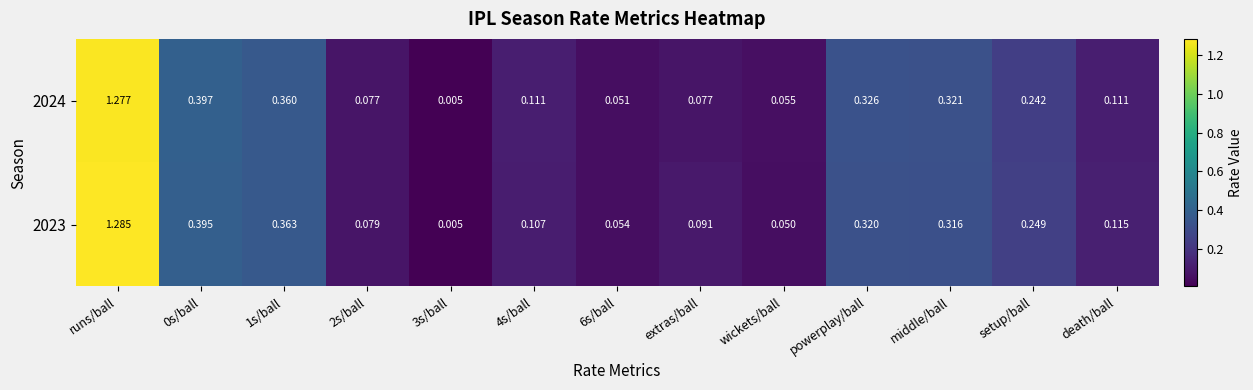

Is the value of 2023 at 3s/ball greater than the value of 2024 at runs/ball?

No